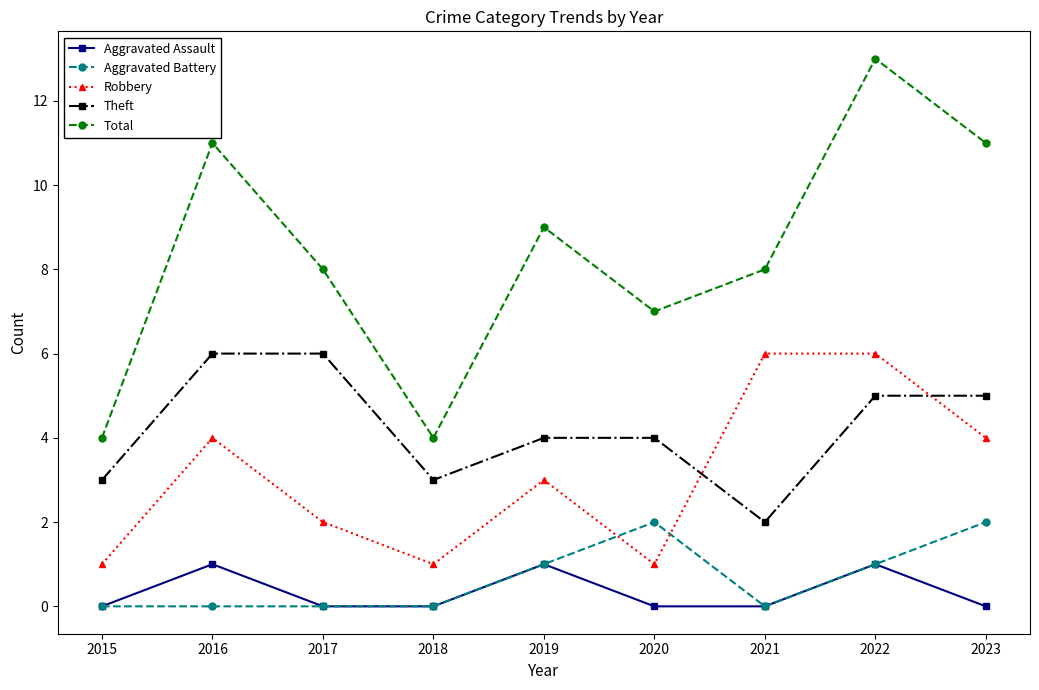

What is the value of the Total point at the 4th from the left?

4